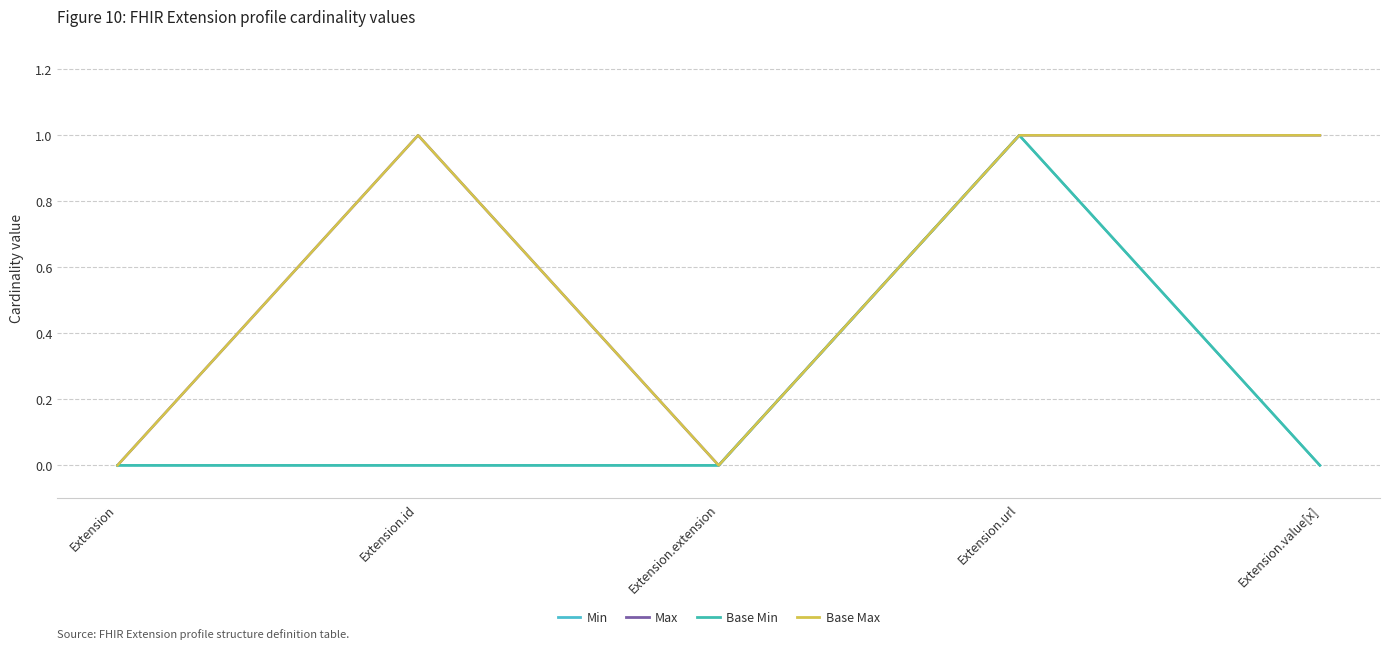

What is the label of the 2nd point from the left?

Extension.id